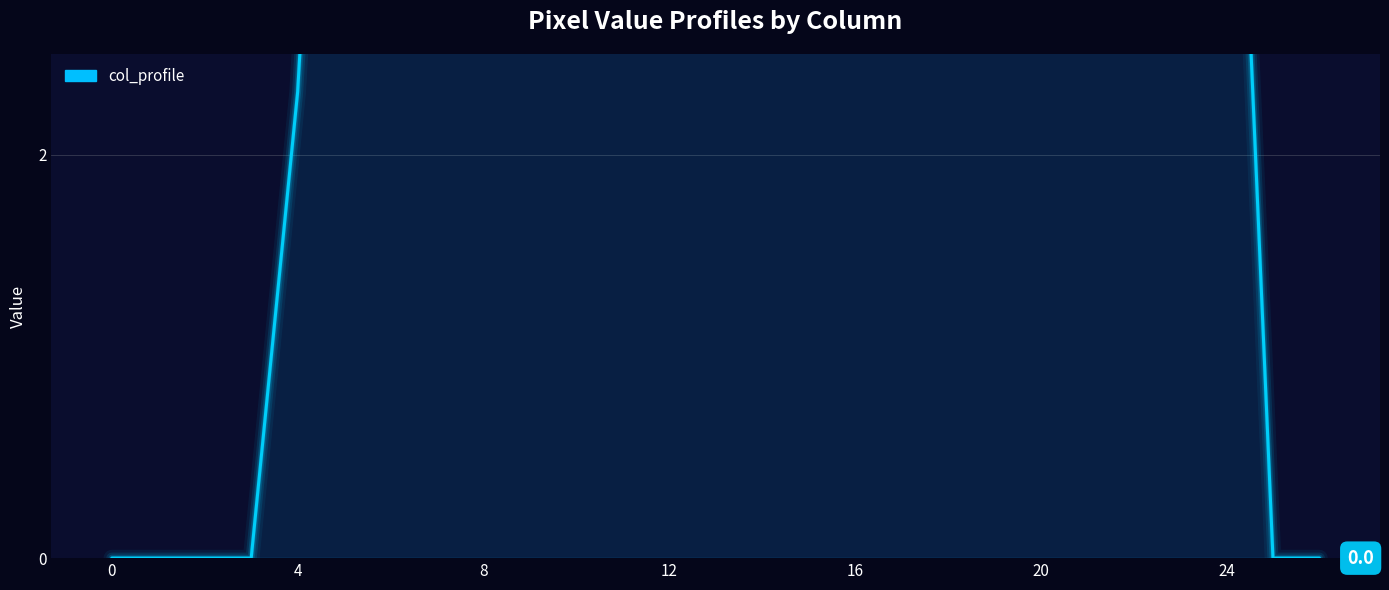

What is the difference between the values at 25 and 21?

9.1